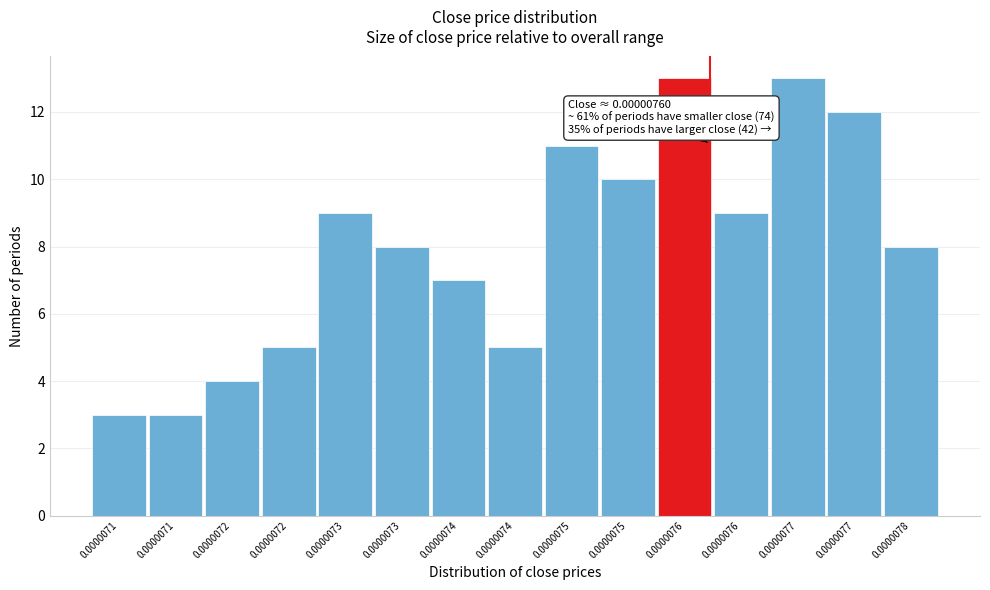

Are the bars horizontal?

No